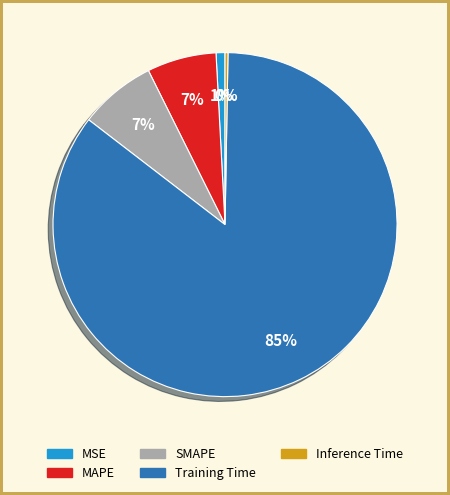

To the nearest percent, what percentage of the pie is Training Time?

85%